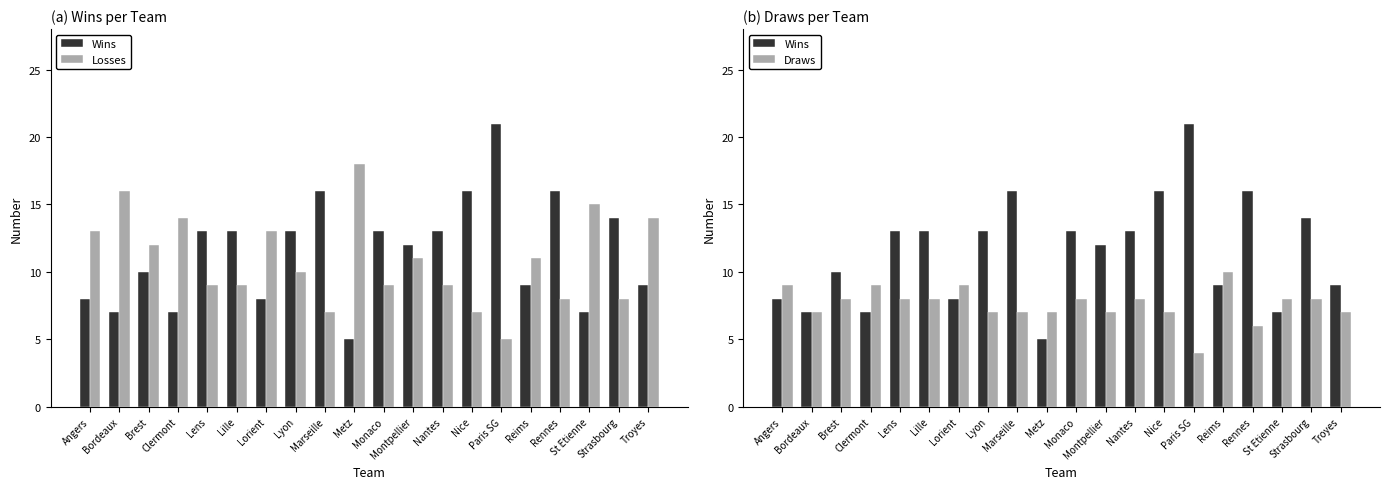

Reading left to right, transcribe all the data shown in this chart.

Wins: Angers=8	Bordeaux=7	Brest=10	Clermont=7	Lens=13	Lille=13	Lorient=8	Lyon=13	Marseille=16	Metz=5	Monaco=13	Montpellier=12	Nantes=13	Nice=16	Paris SG=21	Reims=9	Rennes=16	St Etienne=7	Strasbourg=14	Troyes=9
Losses: Angers=13	Bordeaux=16	Brest=12	Clermont=14	Lens=9	Lille=9	Lorient=13	Lyon=10	Marseille=7	Metz=18	Monaco=9	Montpellier=11	Nantes=9	Nice=7	Paris SG=5	Reims=11	Rennes=8	St Etienne=15	Strasbourg=8	Troyes=14
Draws: Angers=9	Bordeaux=7	Brest=8	Clermont=9	Lens=8	Lille=8	Lorient=9	Lyon=7	Marseille=7	Metz=7	Monaco=8	Montpellier=7	Nantes=8	Nice=7	Paris SG=4	Reims=10	Rennes=6	St Etienne=8	Strasbourg=8	Troyes=7